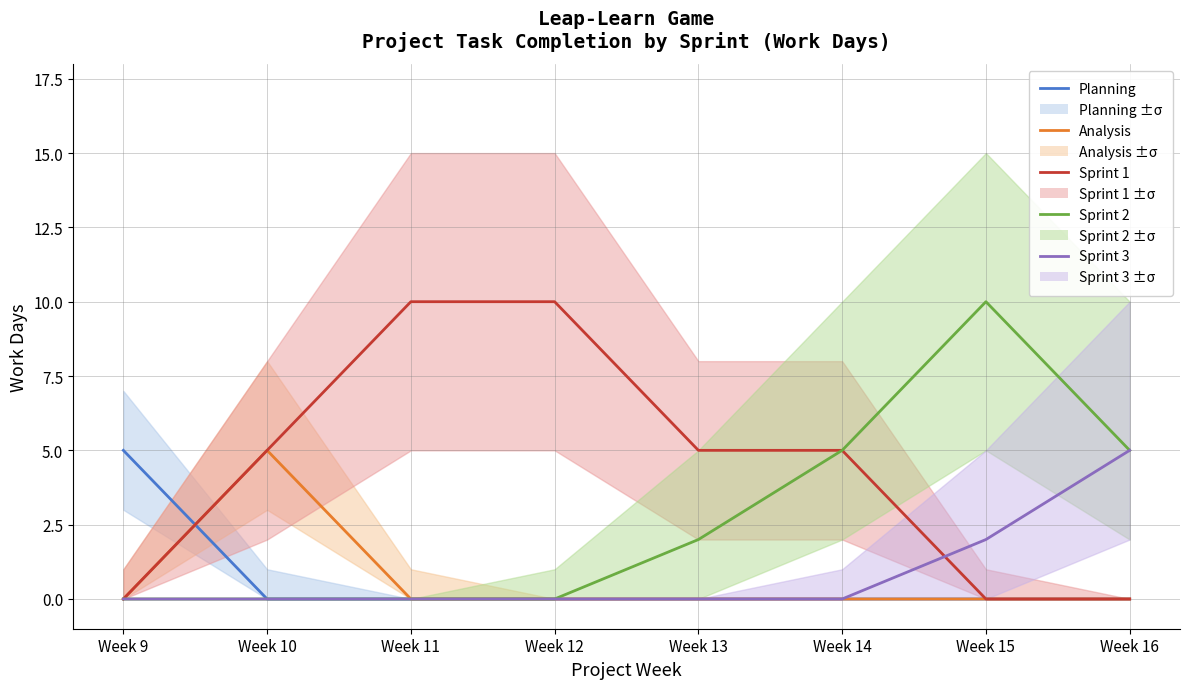

True or false: Sprint 1 and Analysis intersect in this chart.

False